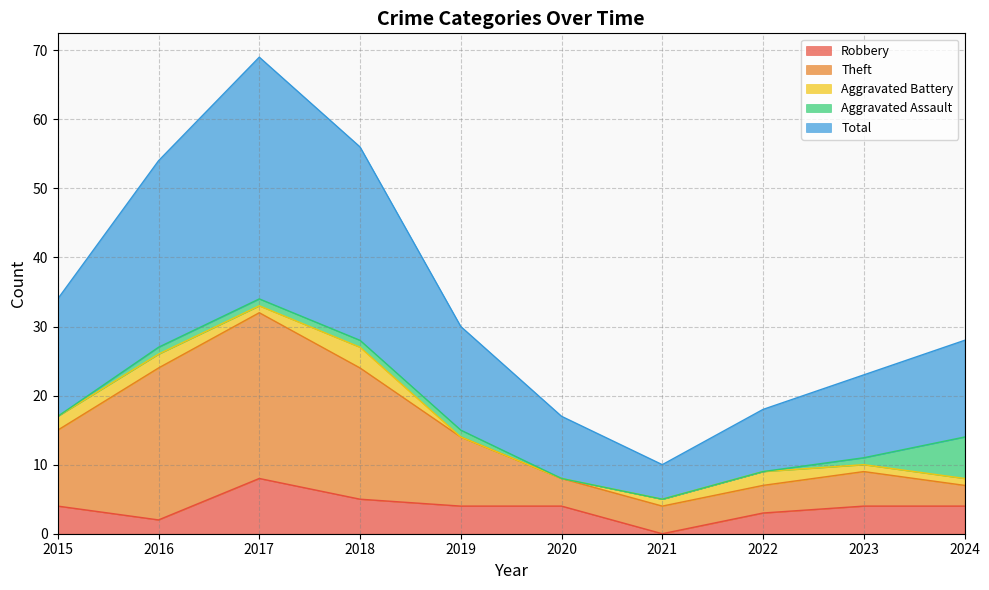

Is it true that Total equals 10 at 2021?

True